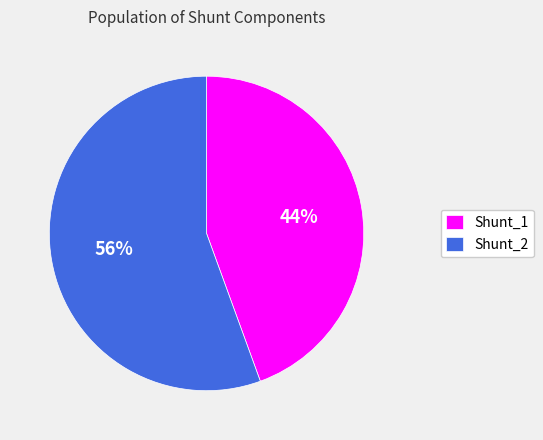

Between Shunt_2 and Shunt_1, which is larger?

Shunt_2